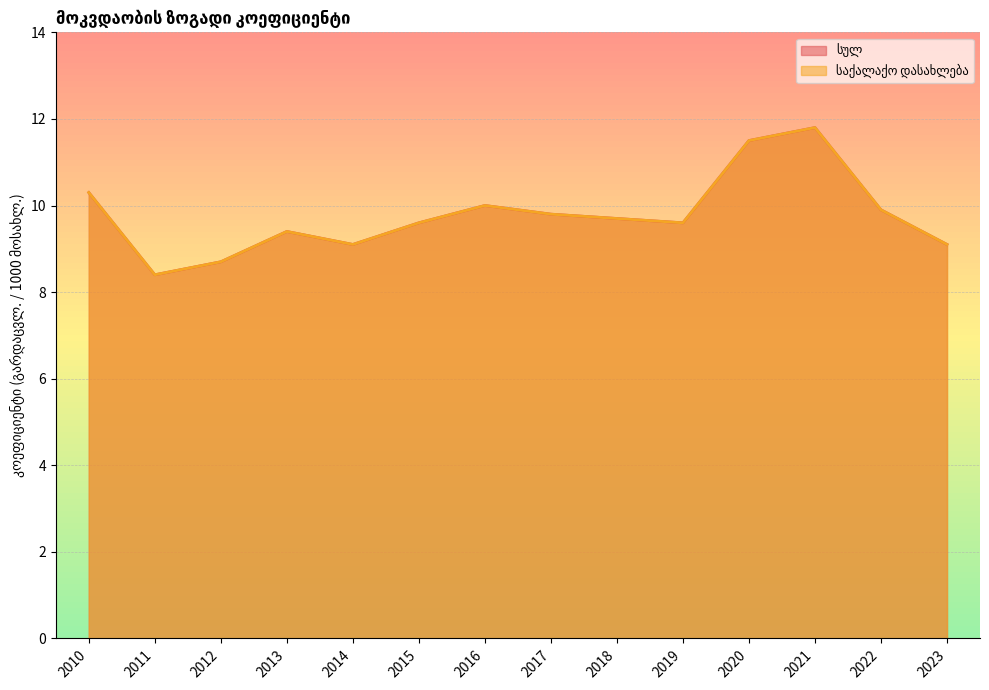

True or false: საქალაქო დასახლება and სულ intersect in this chart.

False